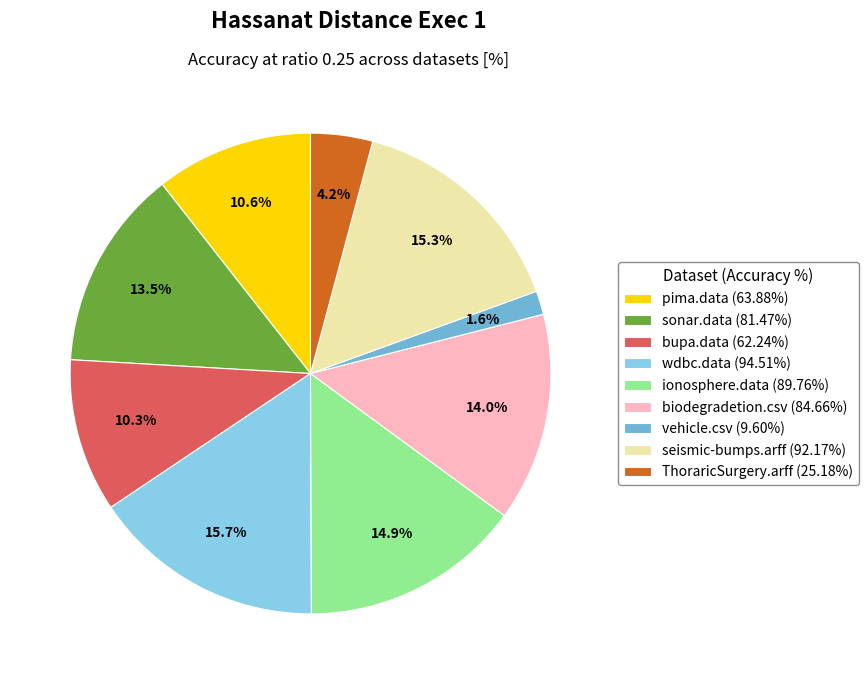

What is the total percentage of seismic-bumps.arff (92.17%) and sonar.data (81.47%)?

28.8%